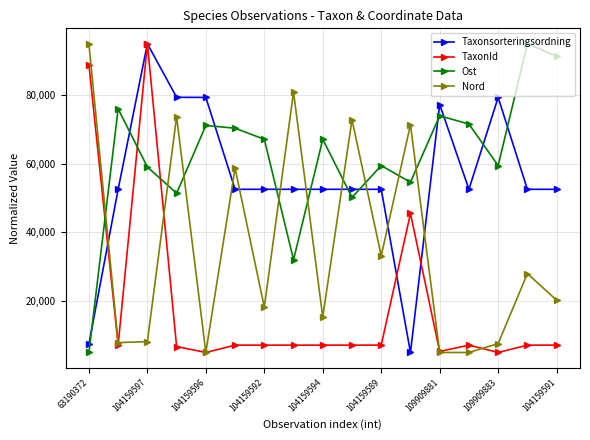

At how many categories does at least one series exceed 62494?

16